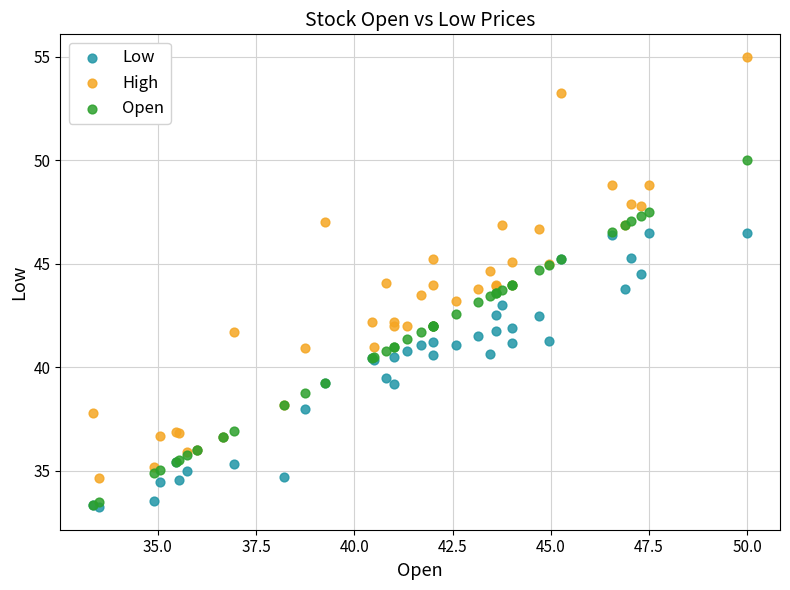

What are all the series names shown in the legend?

Low, High, Open